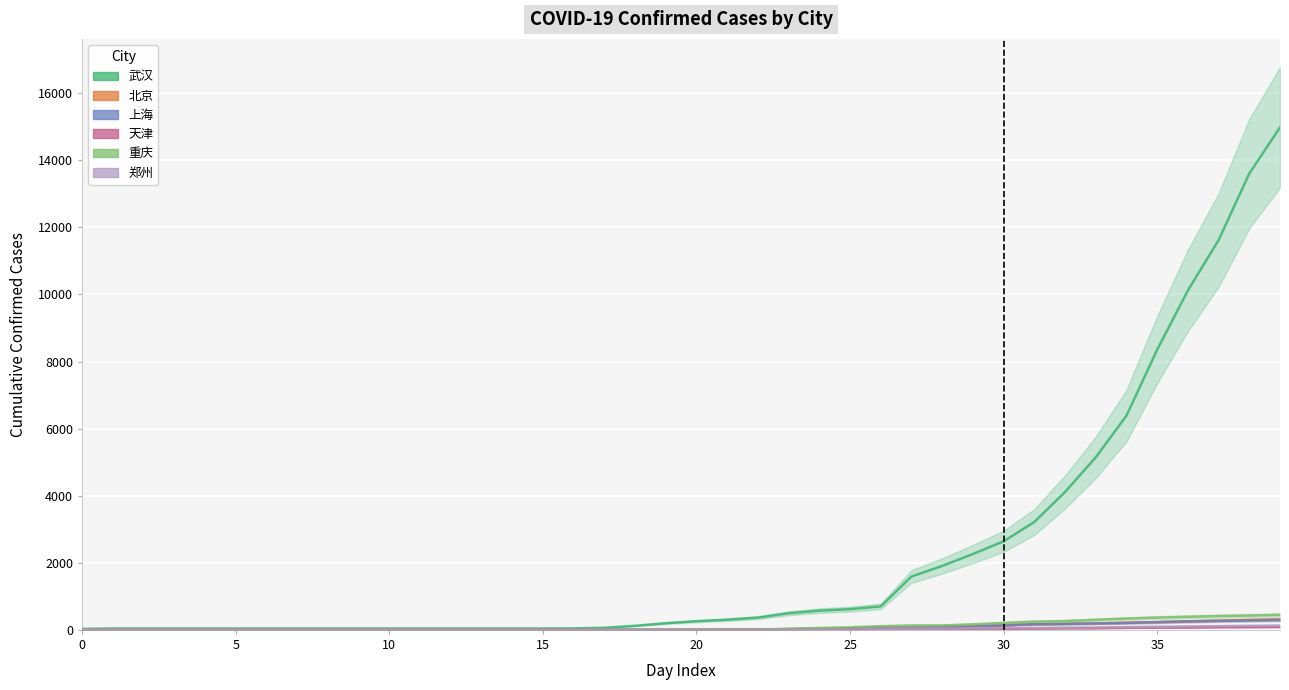

At which label does 重庆 reach its peak?

39